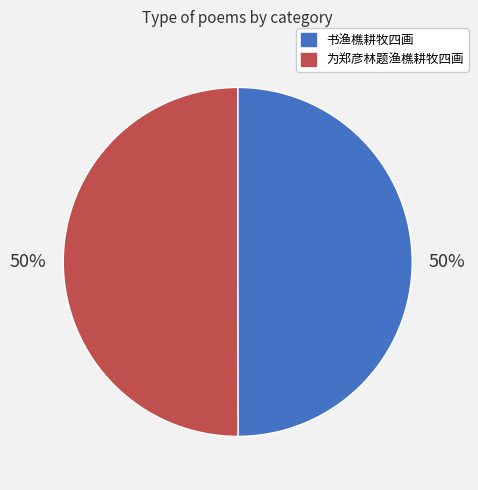

What is the ratio of the value at 为郑彦林题渔樵耕牧四画 to the value at 书渔樵耕牧四画?

1.0